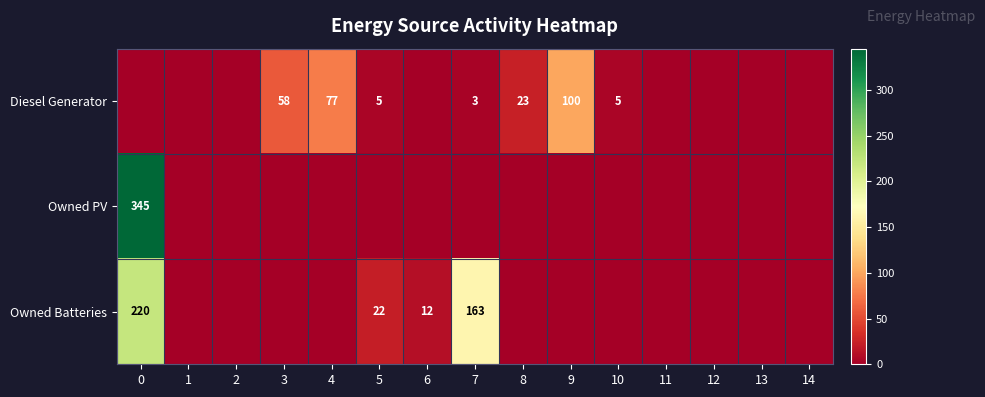

Is it true that Owned Batteries equals 220 at 0?

True